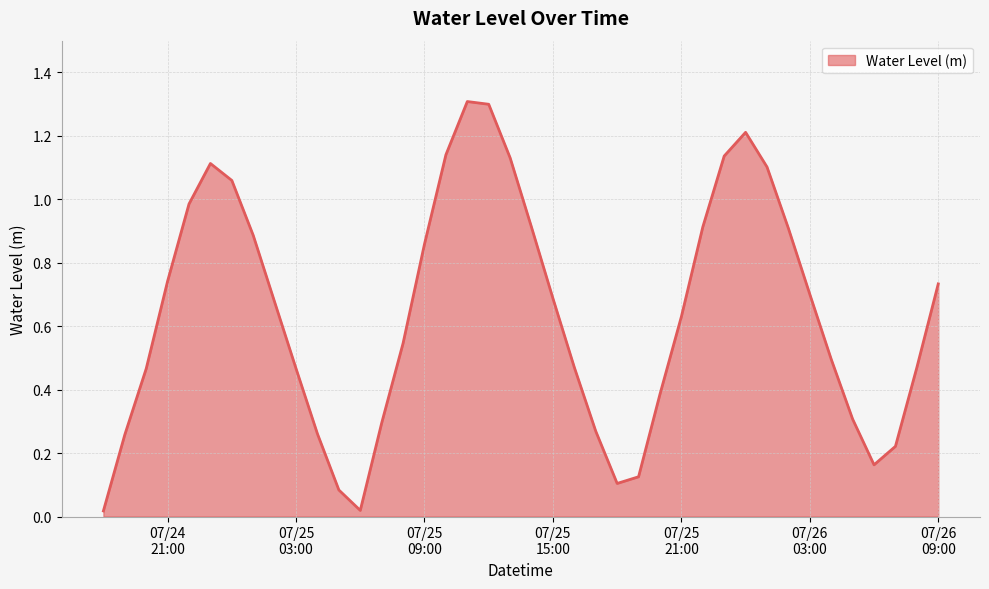

What is the maximum value shown in the chart?

1.3